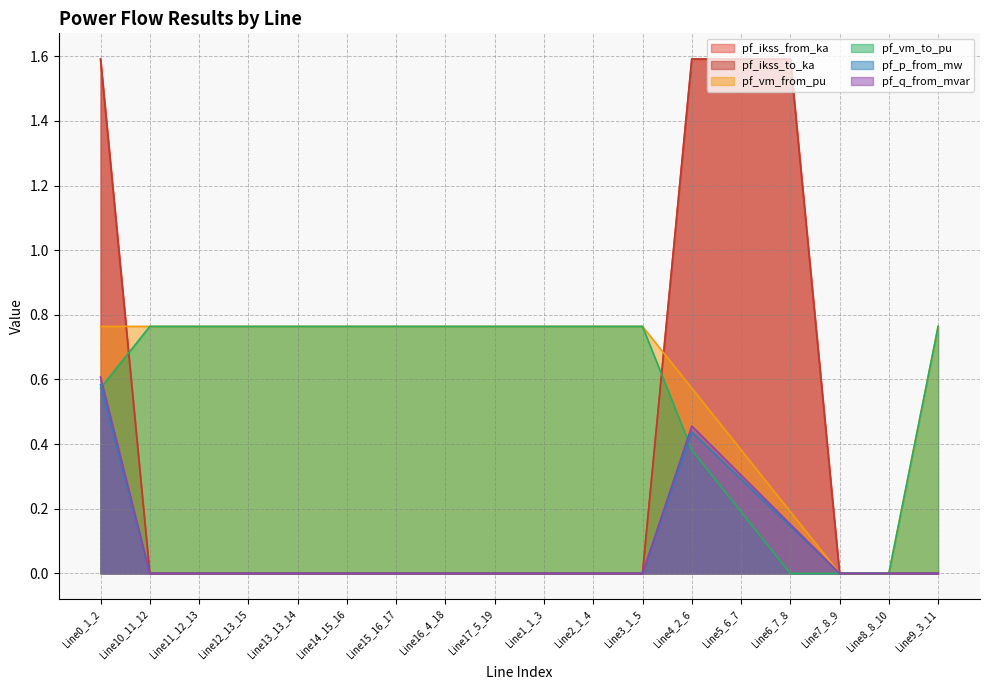

Is it true that pf_ikss_to_ka equals 0.4 at Line5_6_7?

False